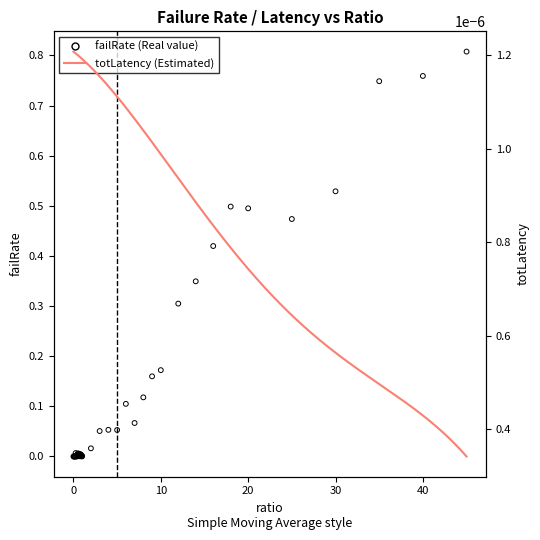

Is the value of failRate at 7 greater than the value of totLatency at 0.4?

Yes